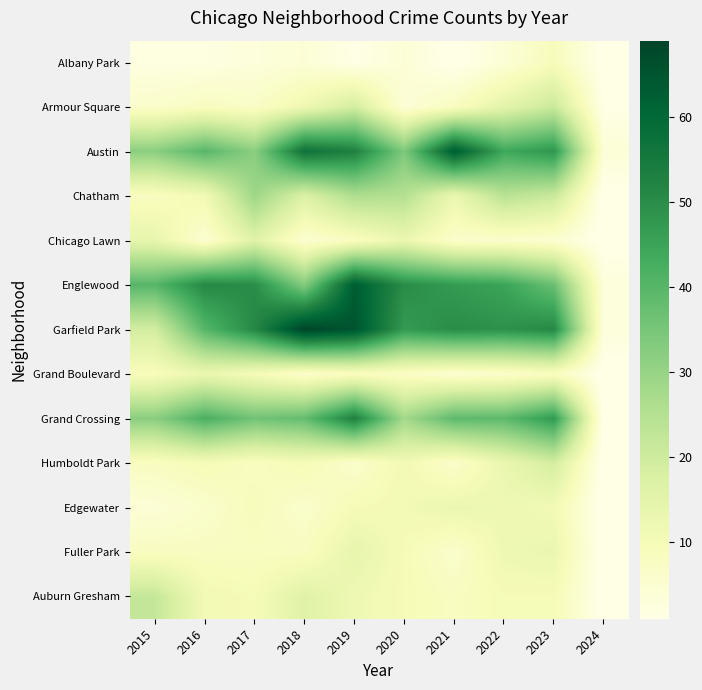

Which series has the largest range (max minus min)?

Garfield Park